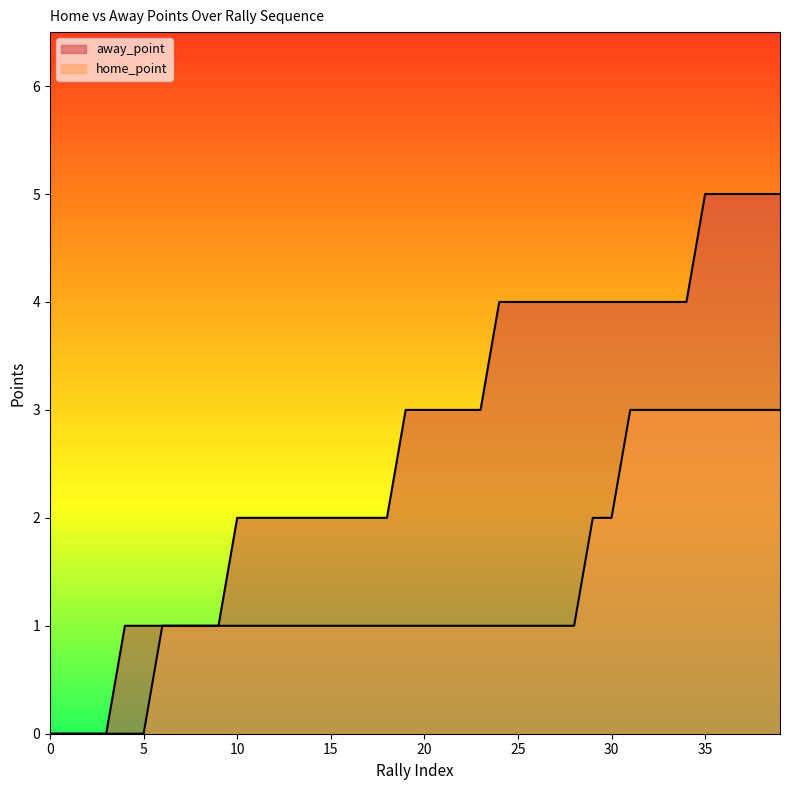

True or false: home_point has a value of 1 at 11.

False